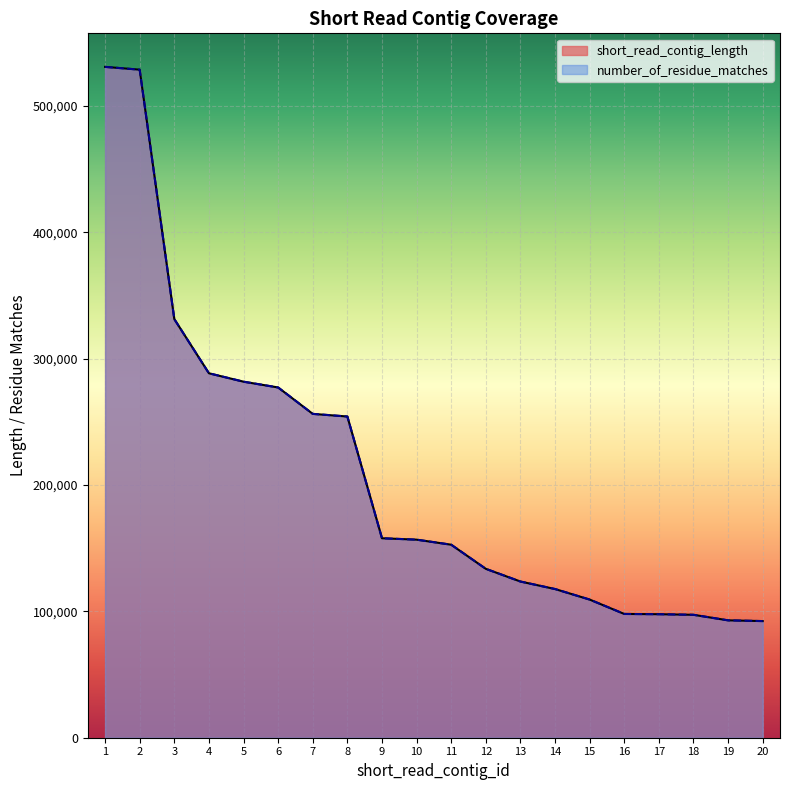

Reading left to right, extract all data points from this chart.

short_read_contig_length: 530980	528770	331353	288466	281809	277235	256326	254248	157886	156773	152775	133686	123631	117693	109357	97966	97759	97296	92905	92324
number_of_residue_matches: 530980	528770	331353	288466	281809	277235	256326	254248	157886	156773	152775	133686	123631	117693	109357	97966	97759	97296	92905	92324